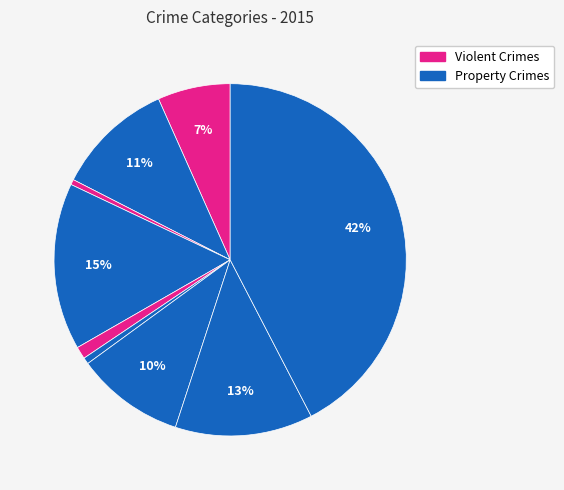

How many segments does this pie chart have?

9